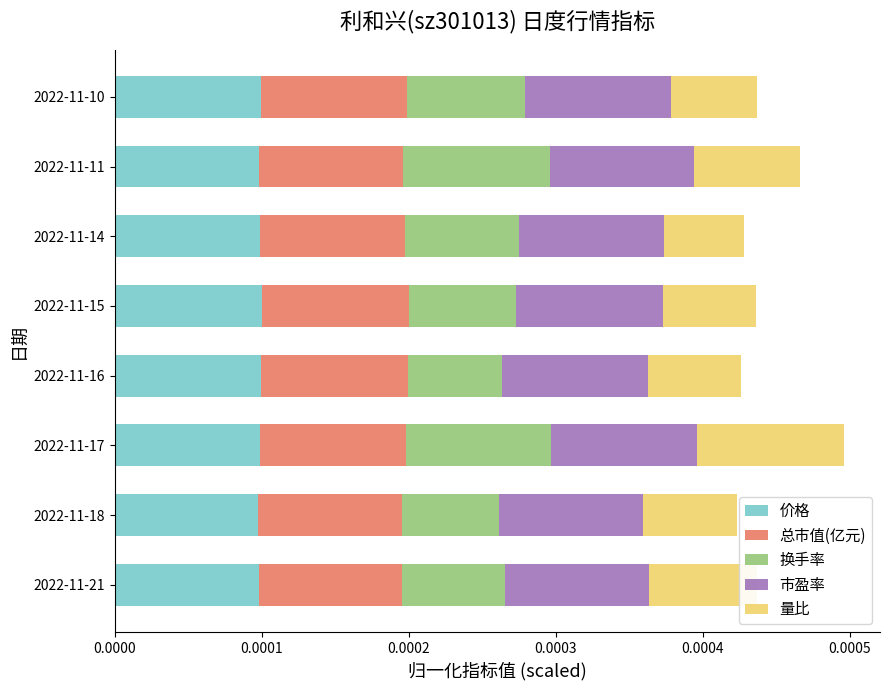

What are all the series names shown in the legend?

价格, 总市值(亿元), 换手率, 市盈率, 量比